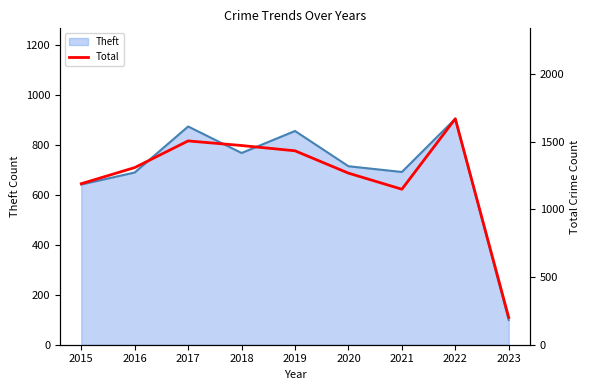

List the labels in order of value, smallest first.

2023, 2021, 2015, 2020, 2016, 2019, 2018, 2017, 2022